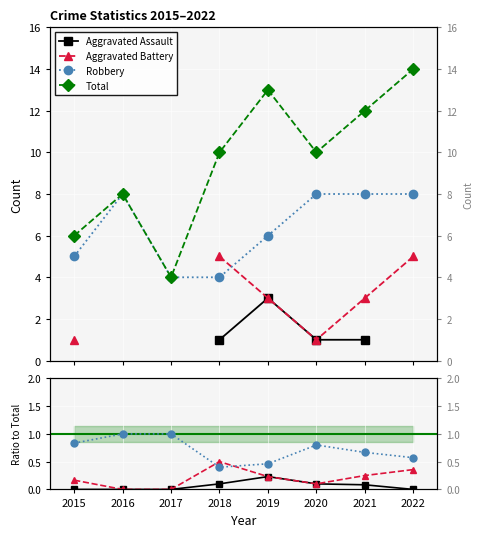

How many distinct data groups are displayed?

4